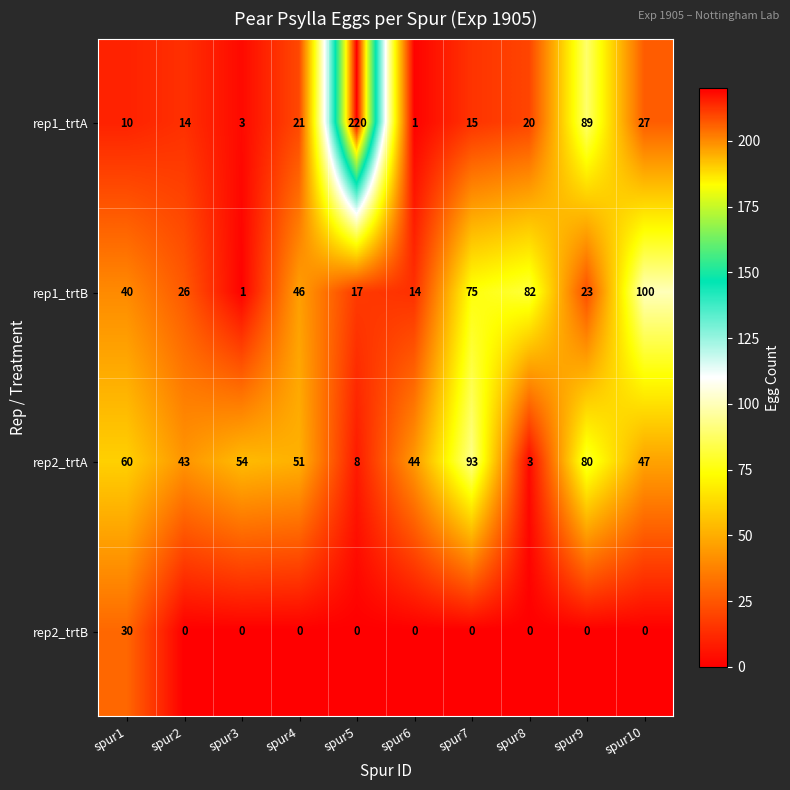

What is the maximum value shown in the chart?

220